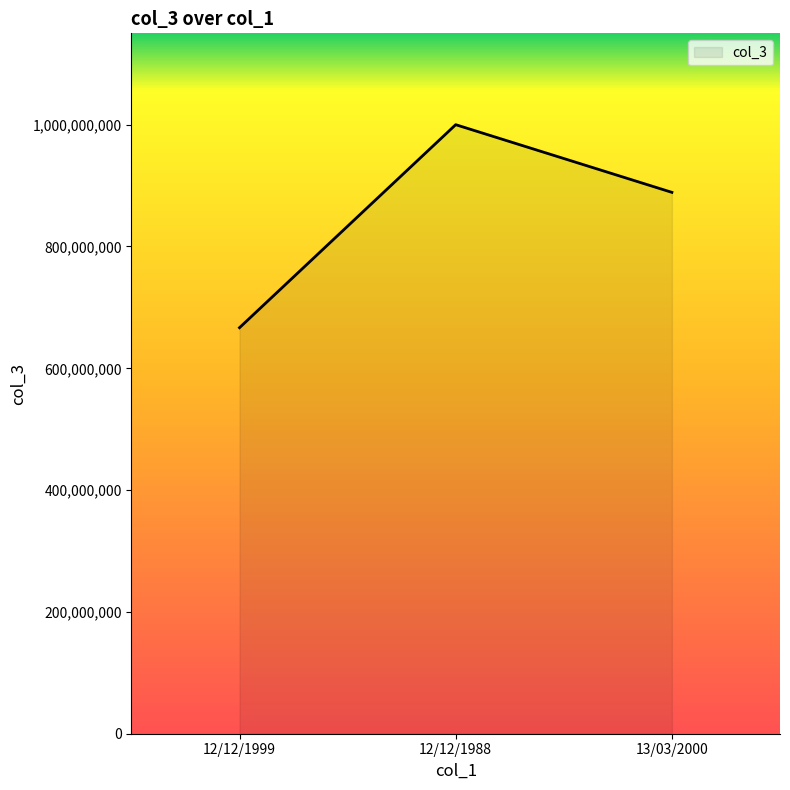

Is it true that the value at 12/12/1999 is 353439028?

False